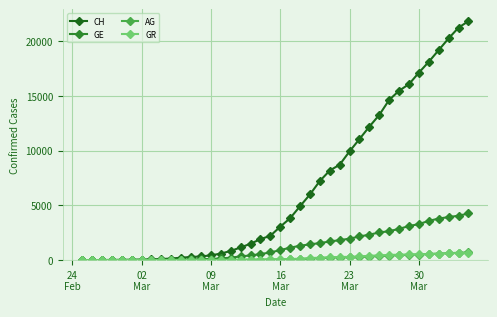

How many distinct data groups are displayed?

4